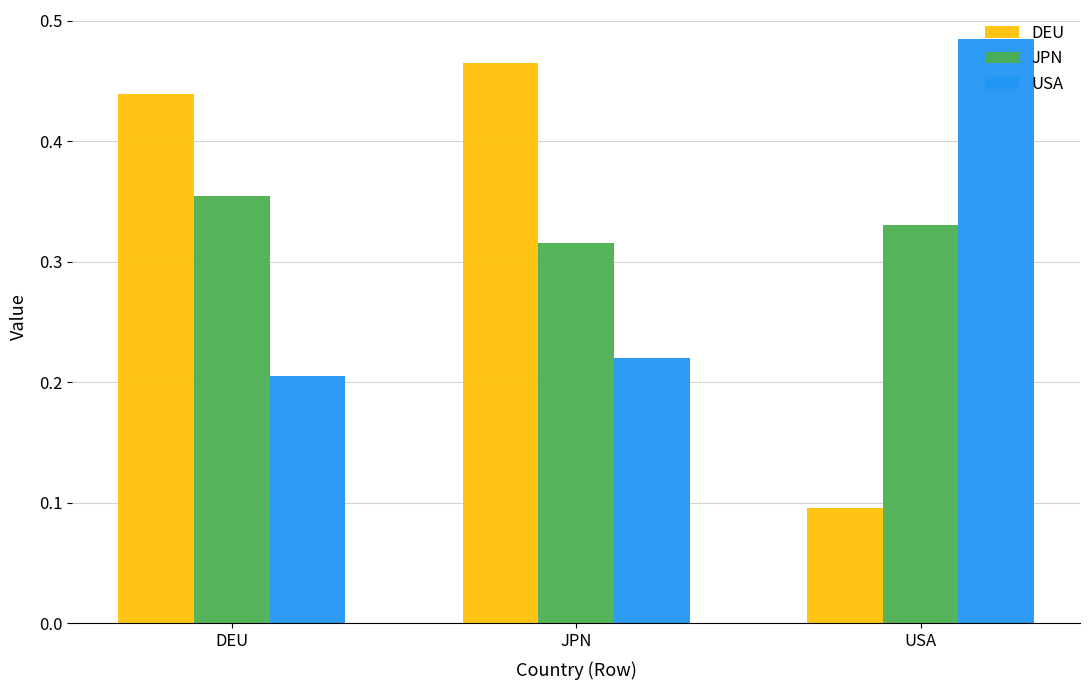

What is the sum of the JPN values at DEU and JPN?

0.7